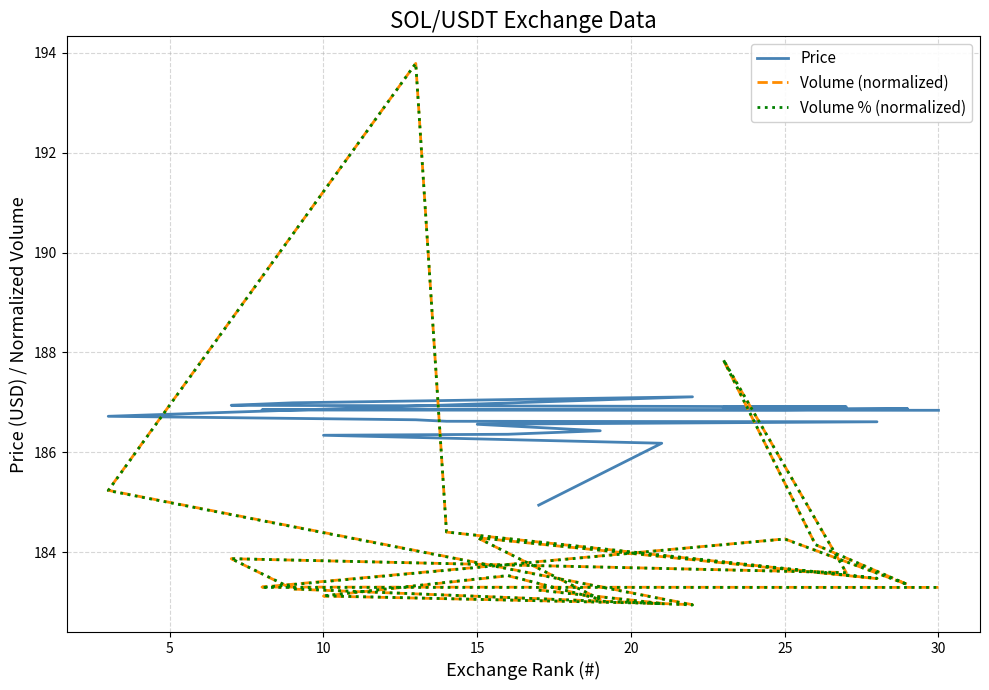

List the series in order of their peak value, highest first.

Volume (normalized), Volume % (normalized), Price